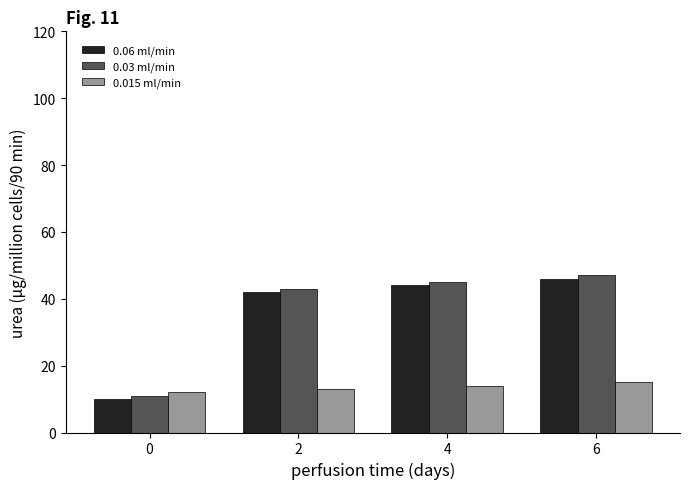

What is the maximum value for 0.015 ml/min?

15